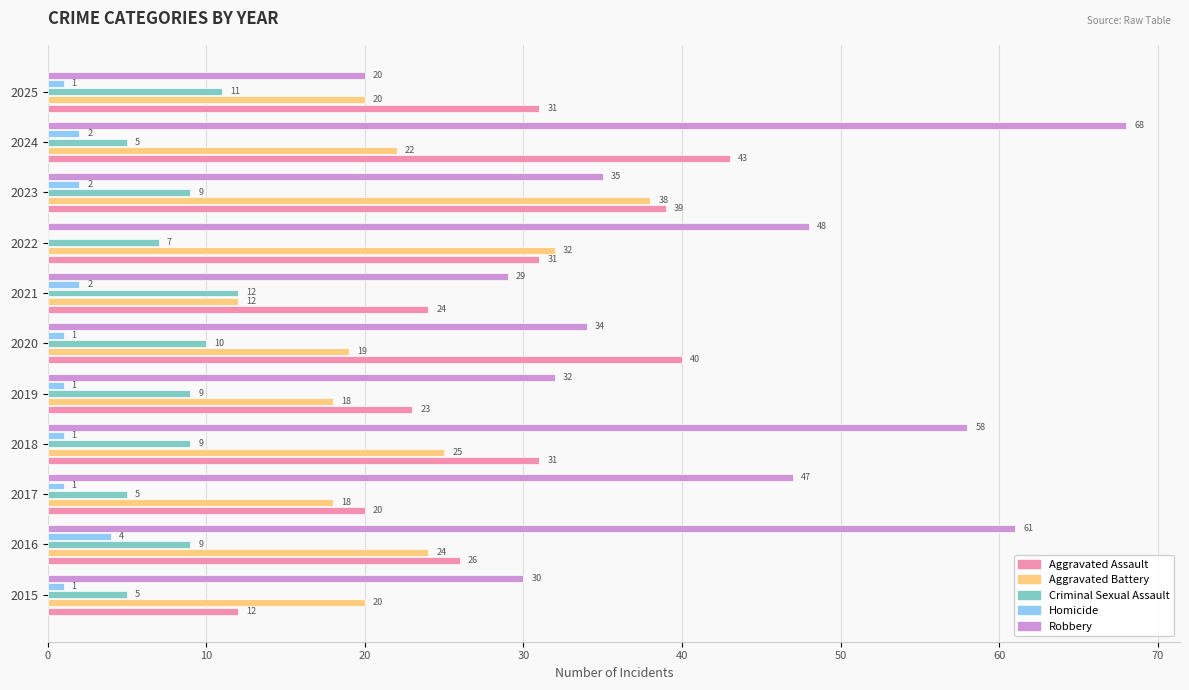

What is the maximum value shown in the chart?

68